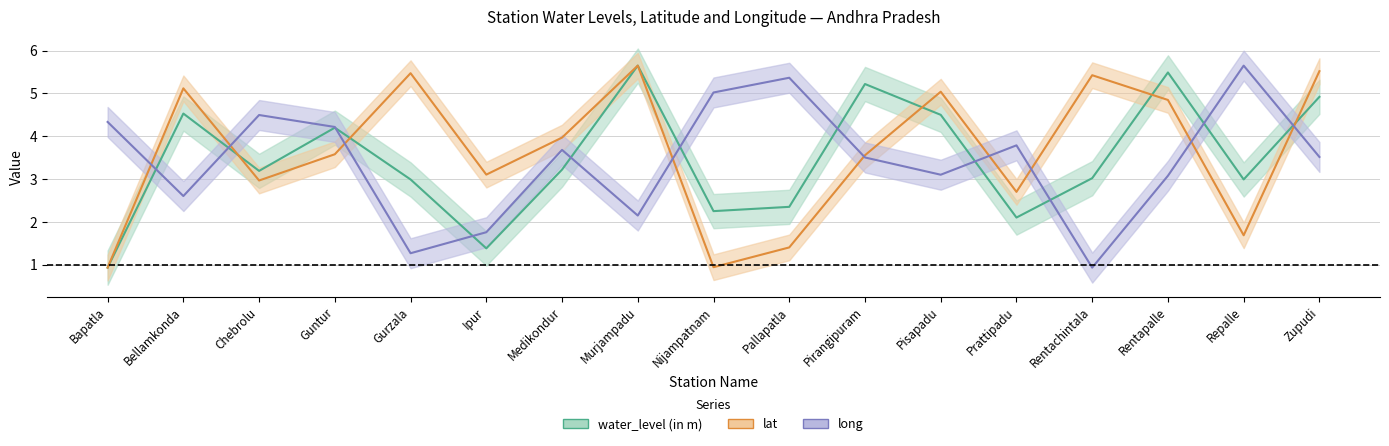

True or false: water_level (in m) has more than 2 interior local peaks.

True